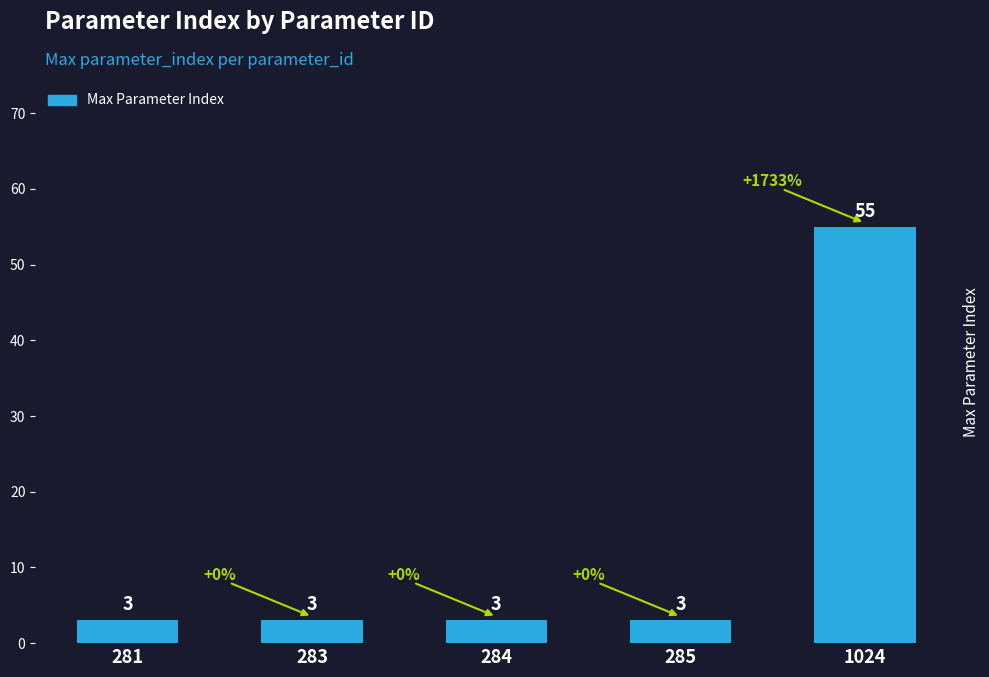

Approximately how many times larger is the value at 284 compared to 1024?

0.1